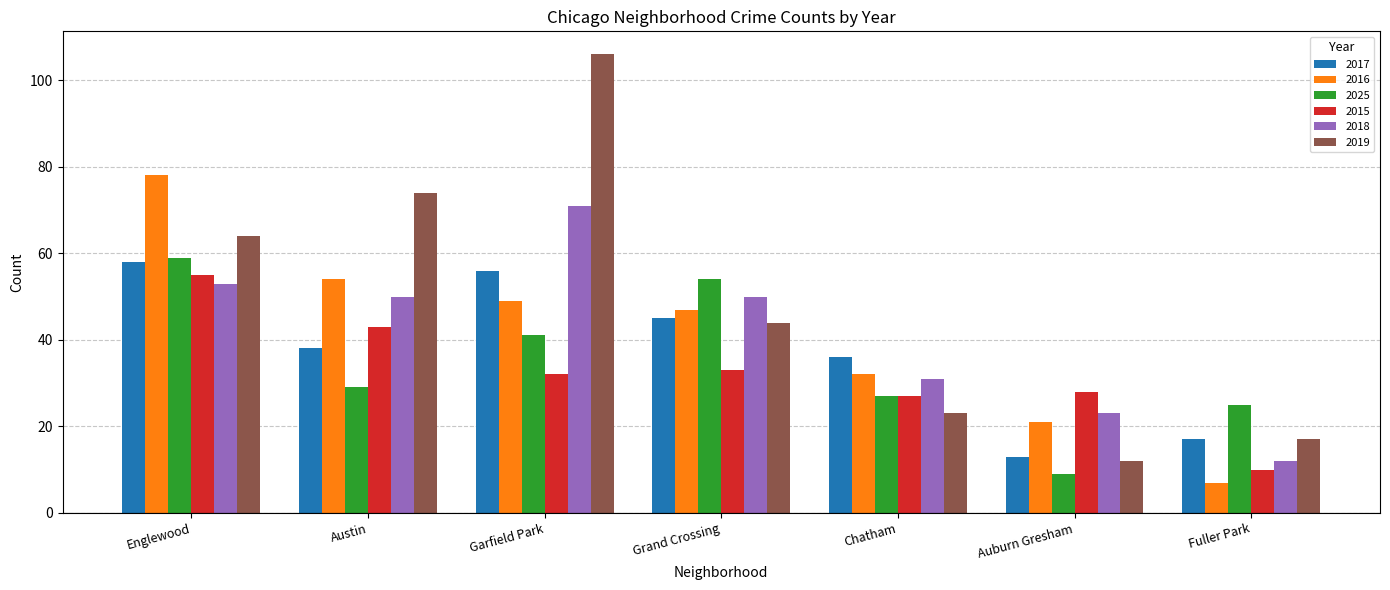

At which label does 2019 reach its peak?

Garfield Park